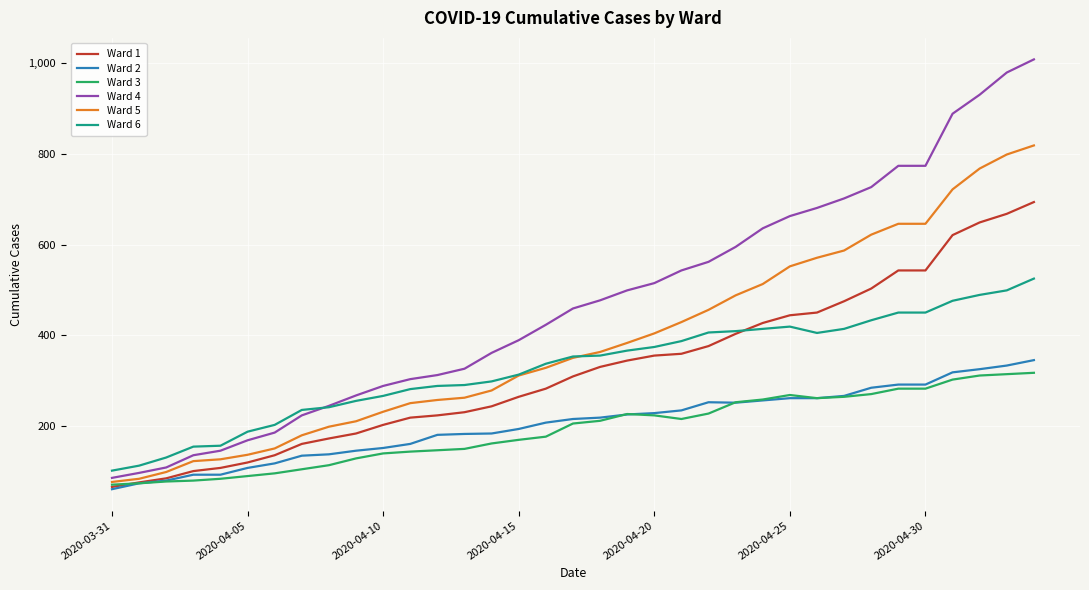

Which series has the largest total across all categories?

Ward 4